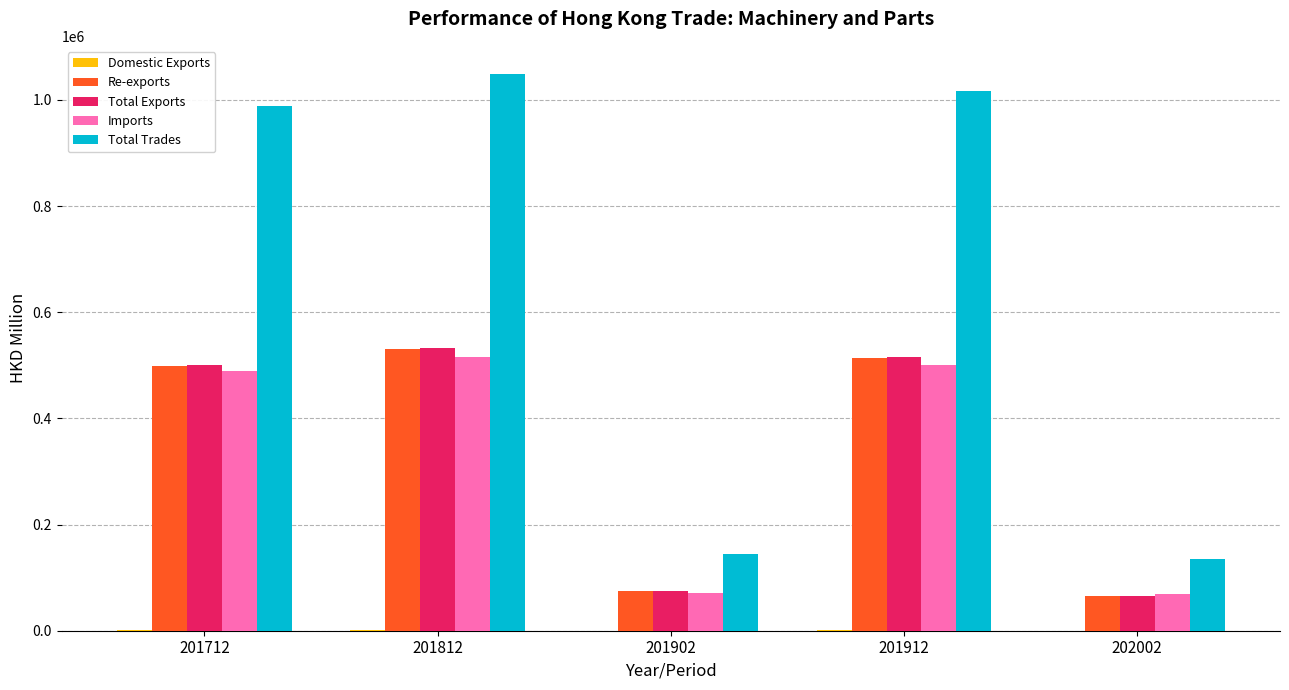

Count the number of categories in the chart.

5